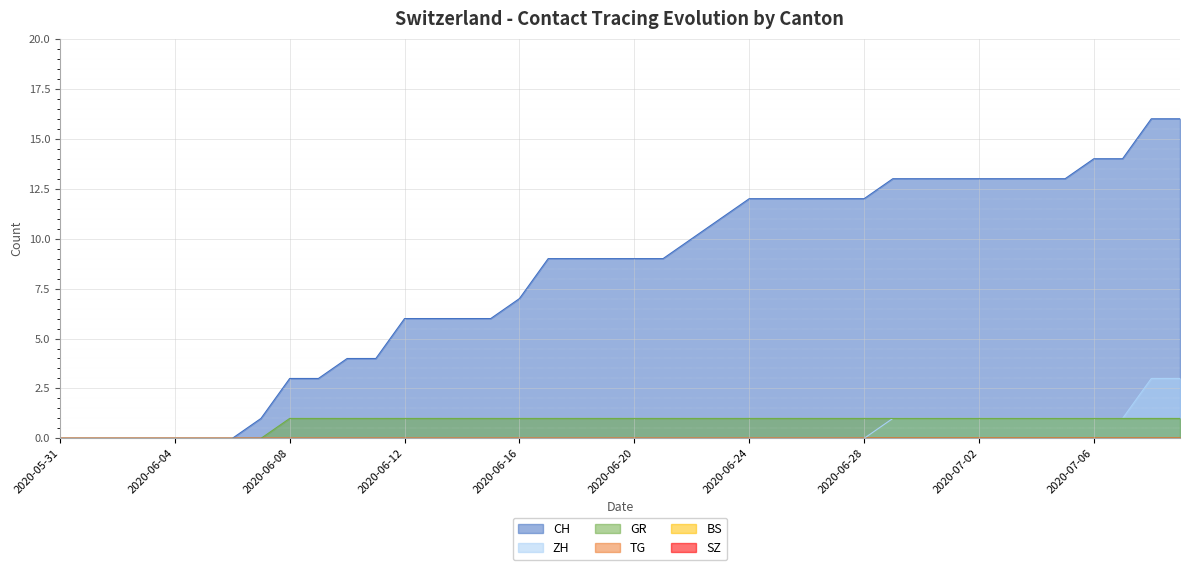

What is the sum of the GR values at 2020-07-04 and 2020-06-12?

2